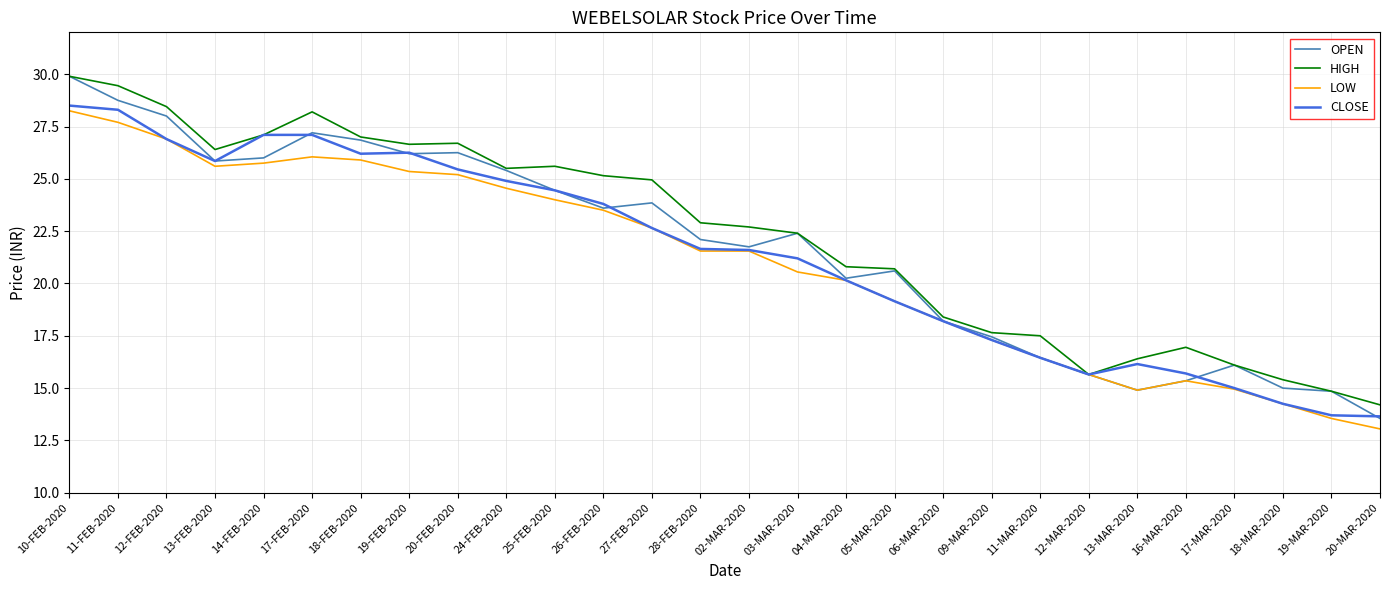

The value of CLOSE at 20-FEB-2020 is 42.6. True or false?

False